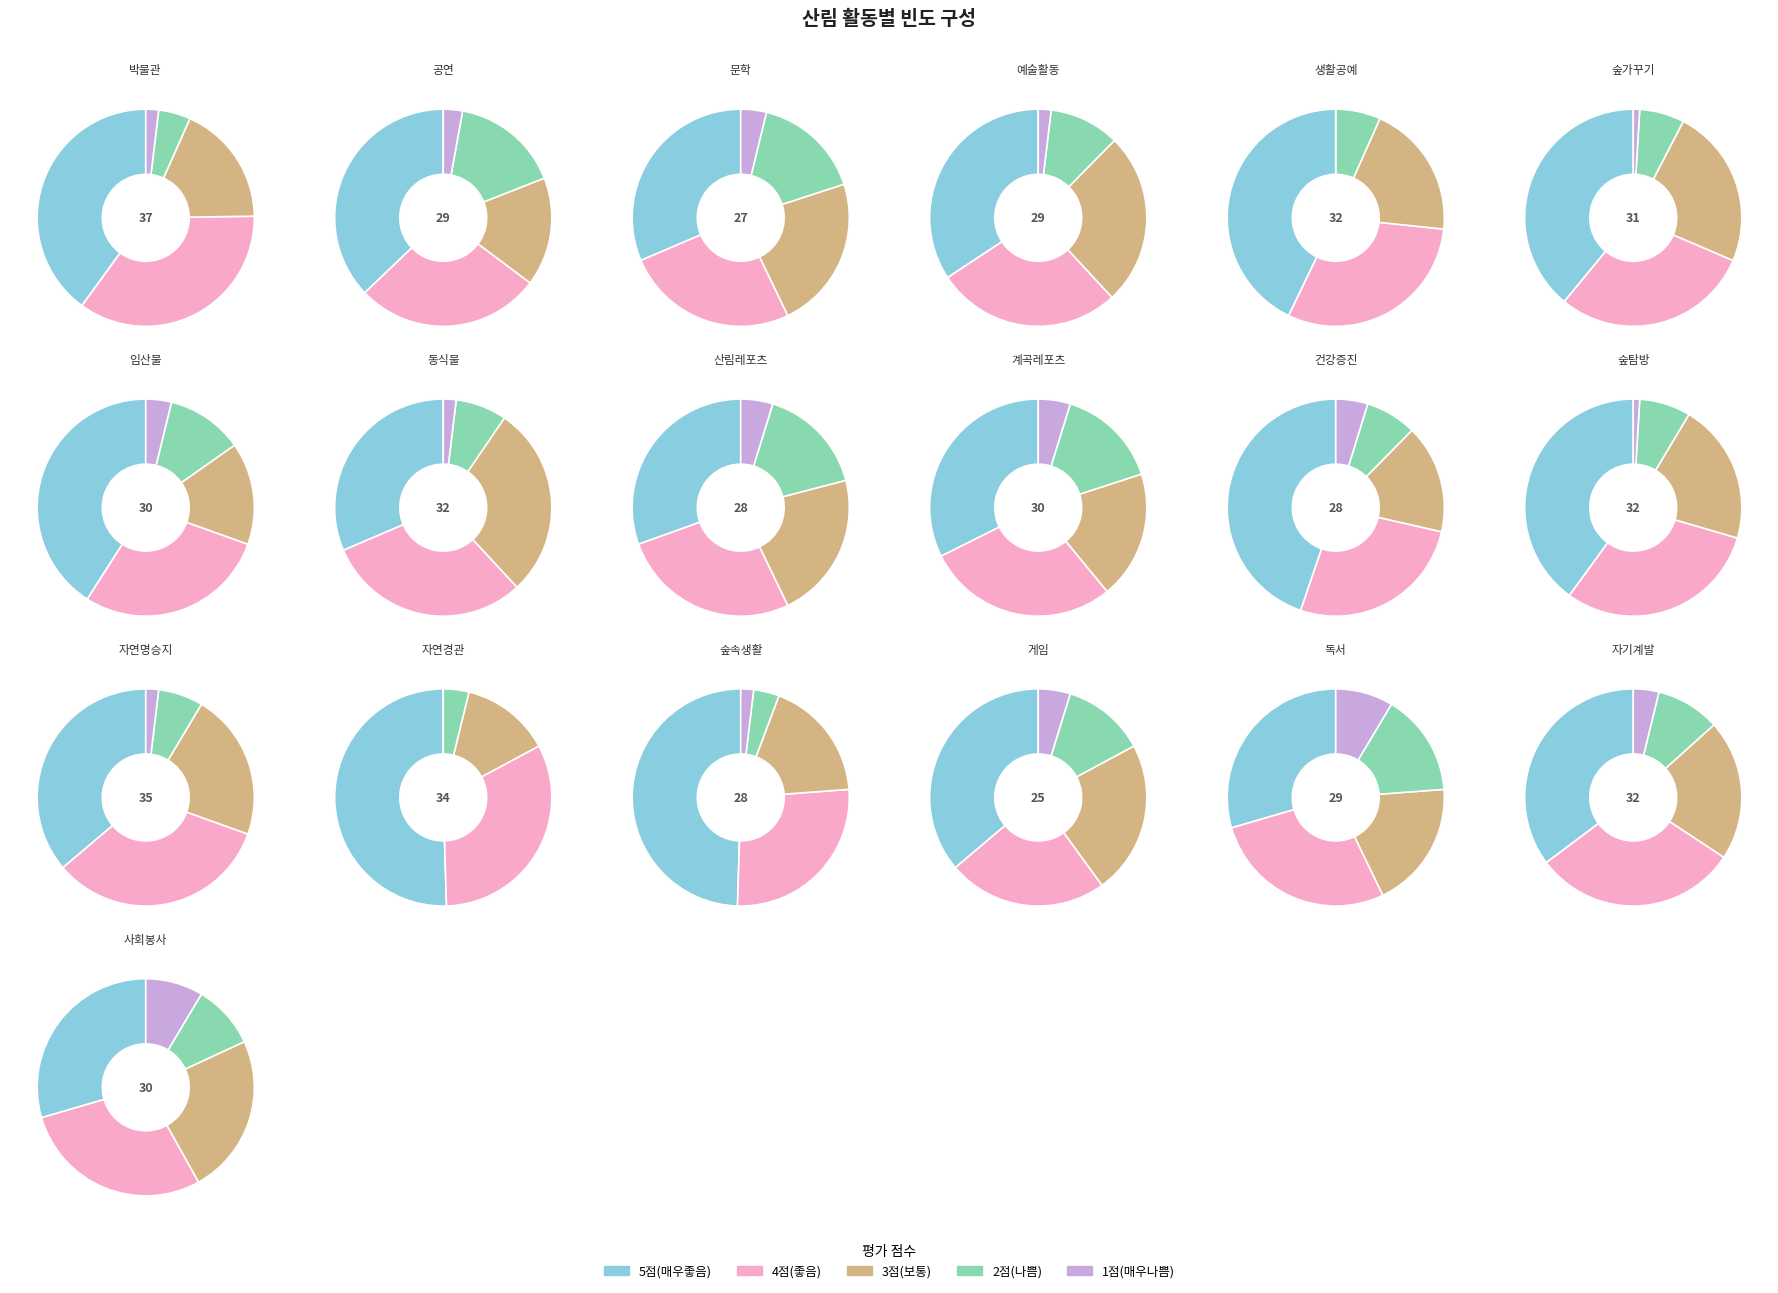

Combined, what portion of the pie is 산림문화자산·자연명승지 탐방 and 산림레포츠 참여?

9.4%